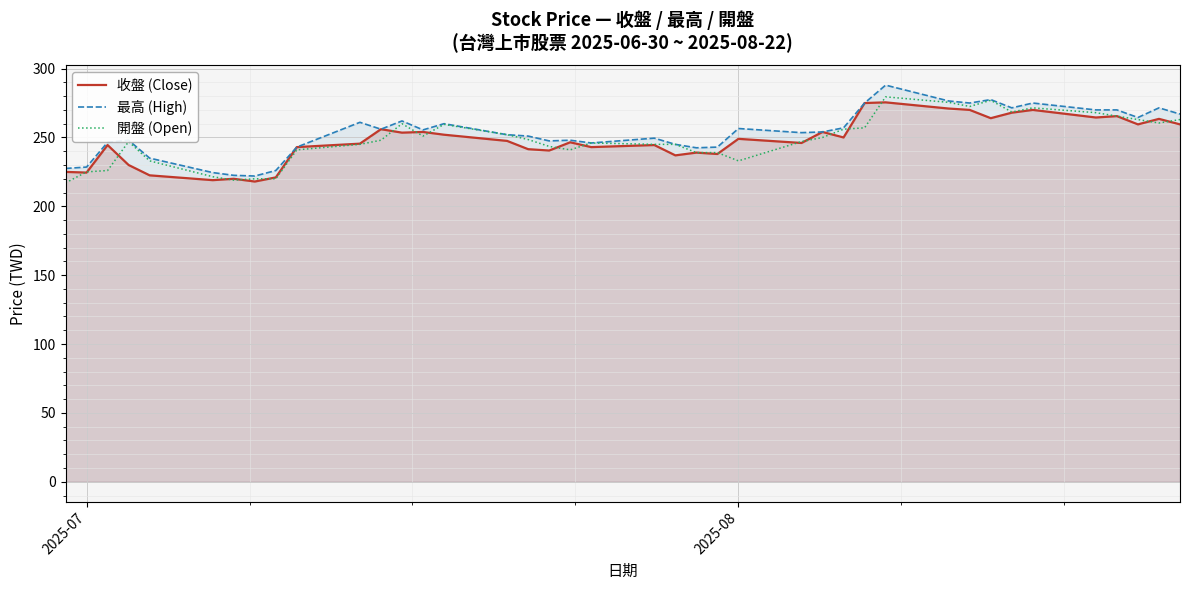

What is the value of the 最高 (High) point at the 19th from the left?

248.0